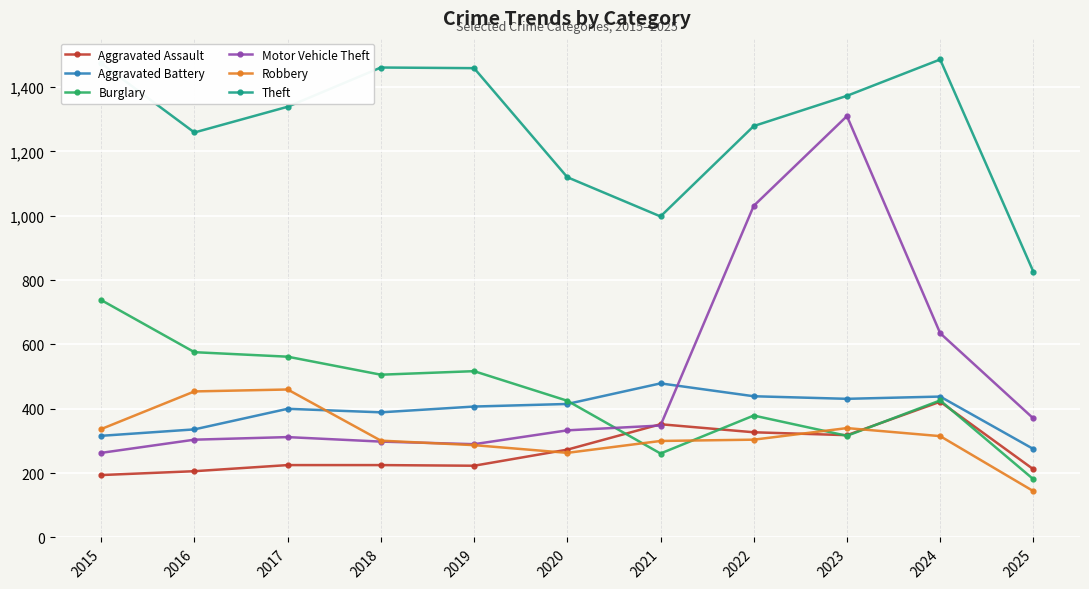

What is the sum of all Aggravated Battery values?

4325